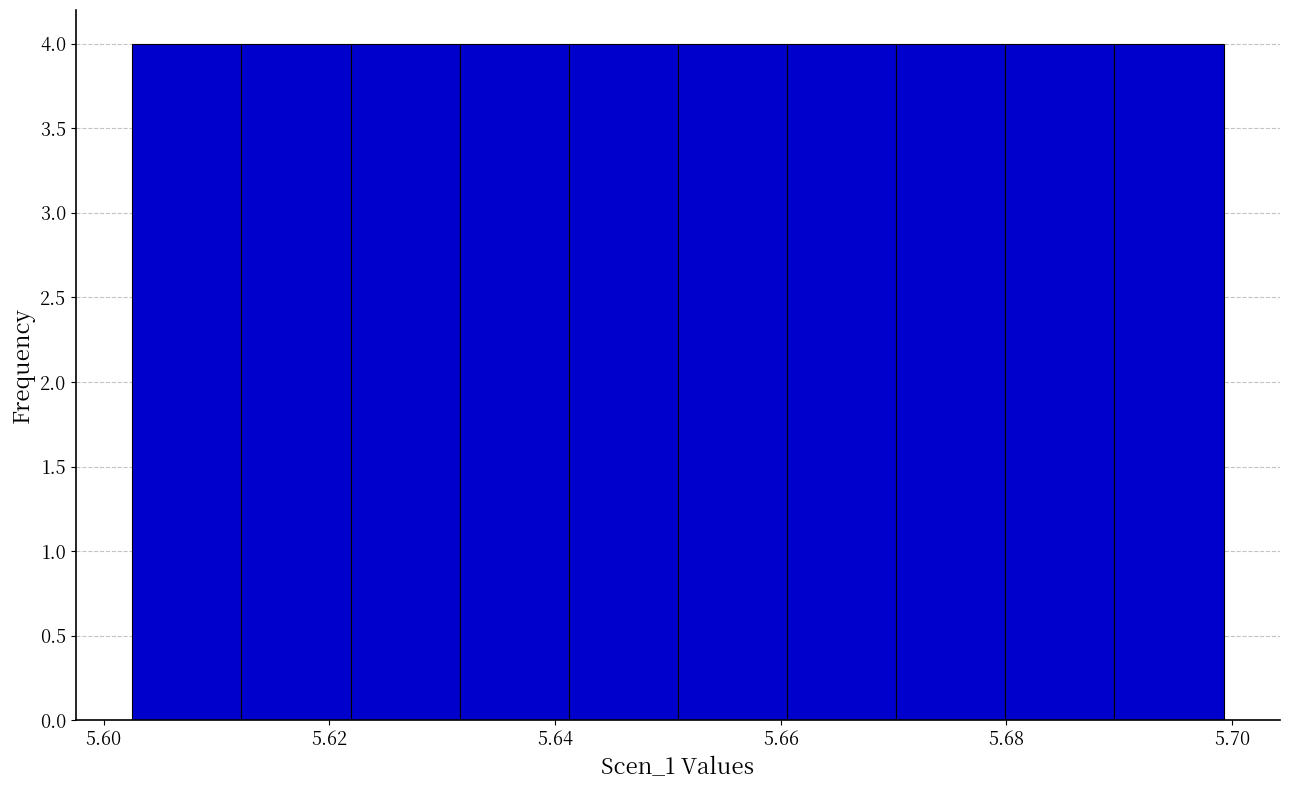

Reading left to right, list every bar in this chart as the range it spans on the x-axis followed by its height. Neither the bar edges nor the heights are printed on the chart, so give them approximately, as read against the axes.

5.602 to 5.612: 4
5.612 to 5.622: 4
5.622 to 5.632: 4
5.632 to 5.642: 4
5.642 to 5.650: 4
5.650 to 5.660: 4
5.660 to 5.670: 4
5.670 to 5.680: 4
5.680 to 5.690: 4
5.690 to 5.700: 4